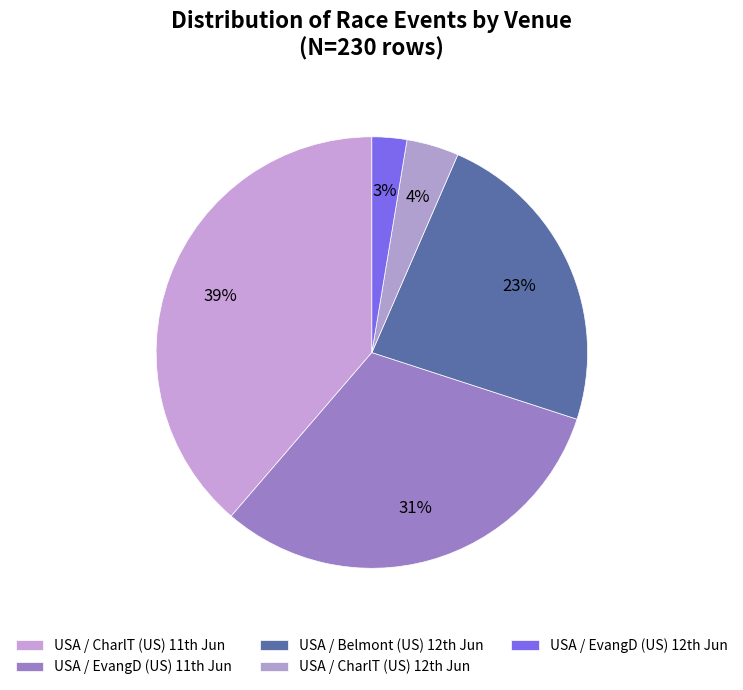

How many slices are in this pie chart?

5